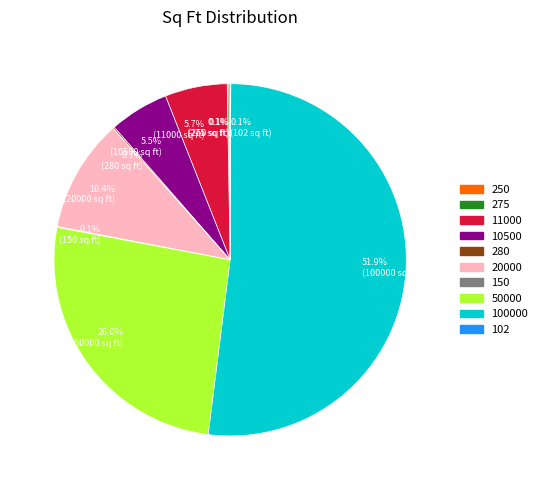

Which has a higher value, 50000 or 11000?

50000